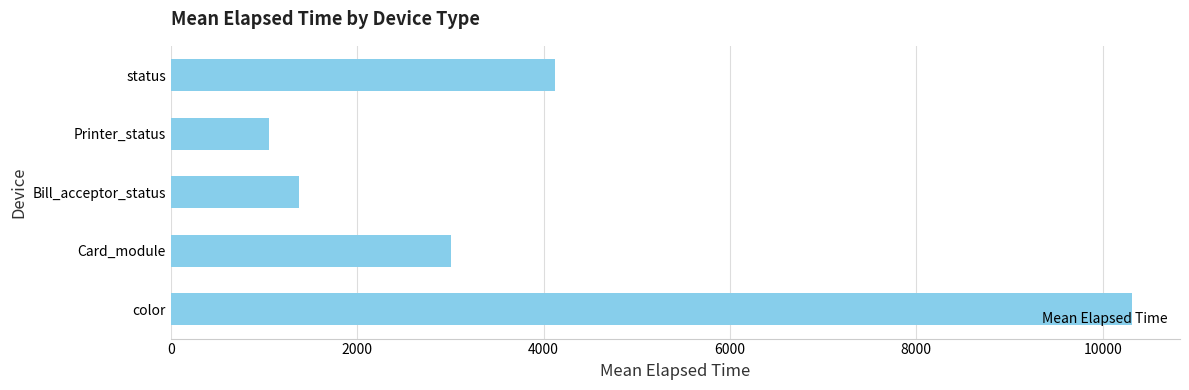

What is the sum of the values at color and status?

14440.8